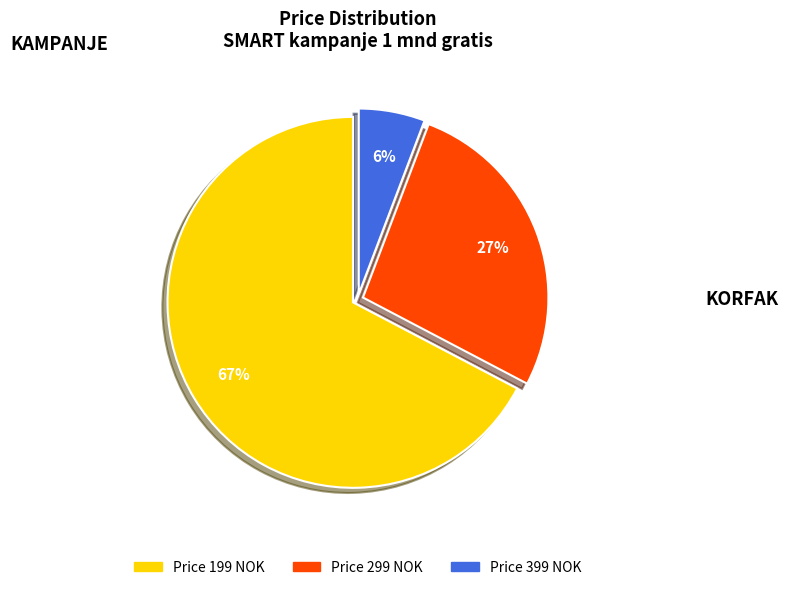

To the nearest percent, what is the average slice percentage?

33%